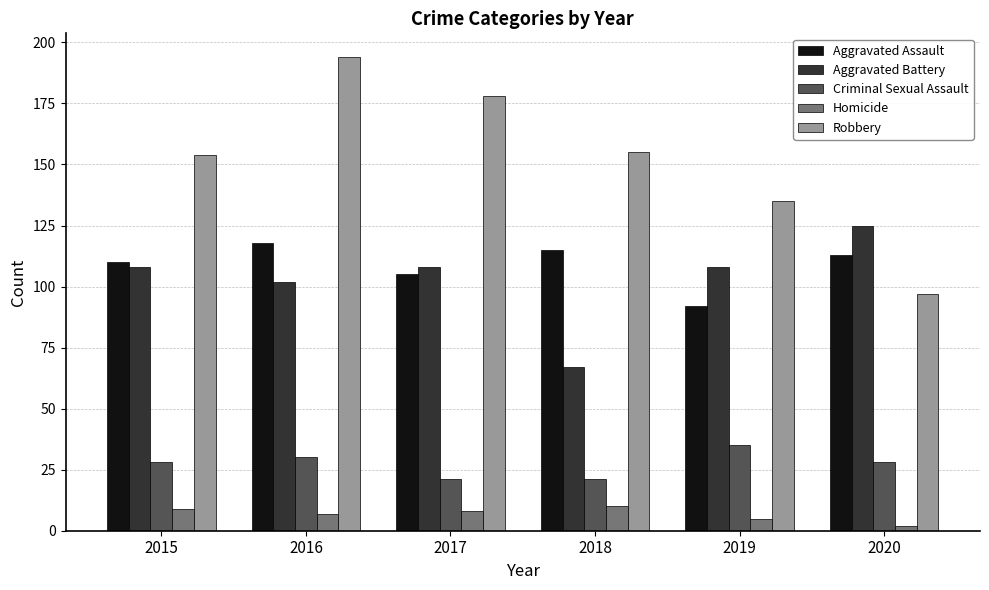

Reading left to right, list all the values displayed in this chart.

Aggravated Assault: 2015=110	2016=118	2017=105	2018=115	2019=92	2020=113
Aggravated Battery: 2015=108	2016=102	2017=108	2018=67	2019=108	2020=125
Criminal Sexual Assault: 2015=28	2016=30	2017=21	2018=21	2019=35	2020=28
Homicide: 2015=9	2016=7	2017=8	2018=10	2019=5	2020=2
Robbery: 2015=154	2016=194	2017=178	2018=155	2019=135	2020=97